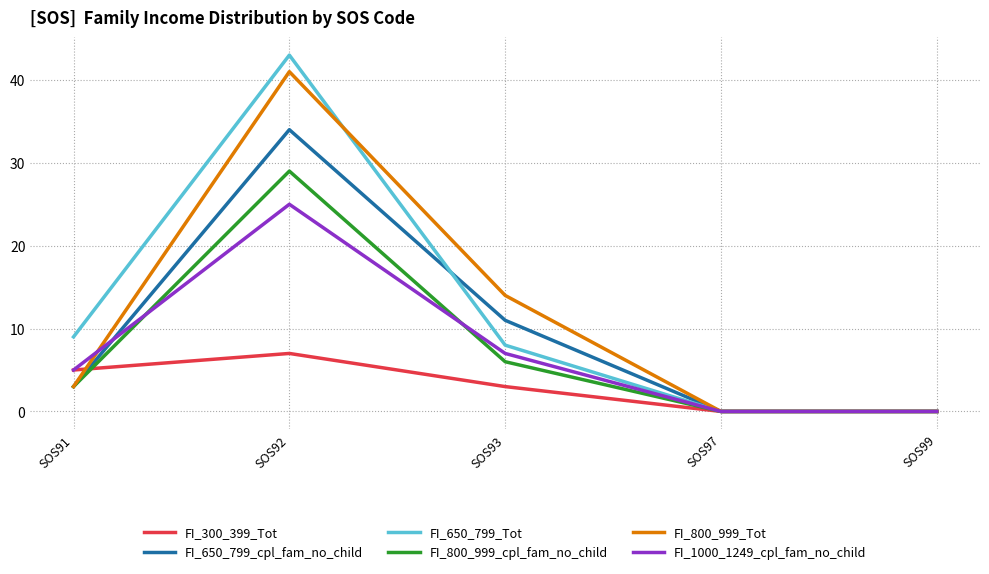

True or false: FI_650_799_Tot has more than 2 interior local peaks.

False